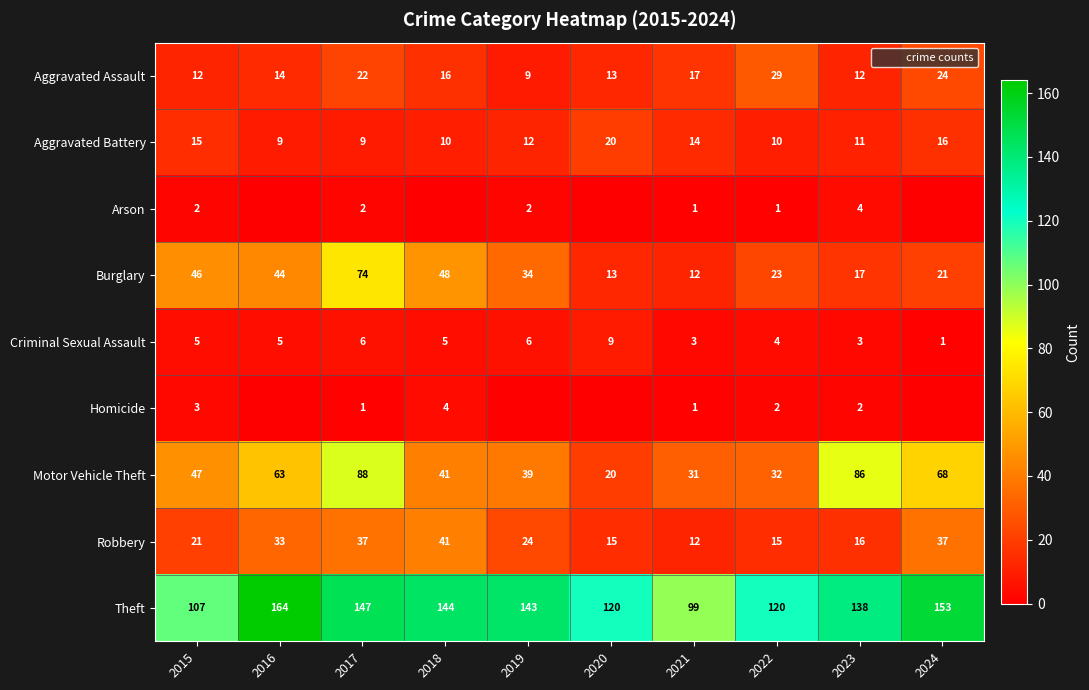

List the series in order of their peak value, lowest first.

Arson, Homicide, Criminal Sexual Assault, Aggravated Battery, Aggravated Assault, Robbery, Burglary, Motor Vehicle Theft, Theft